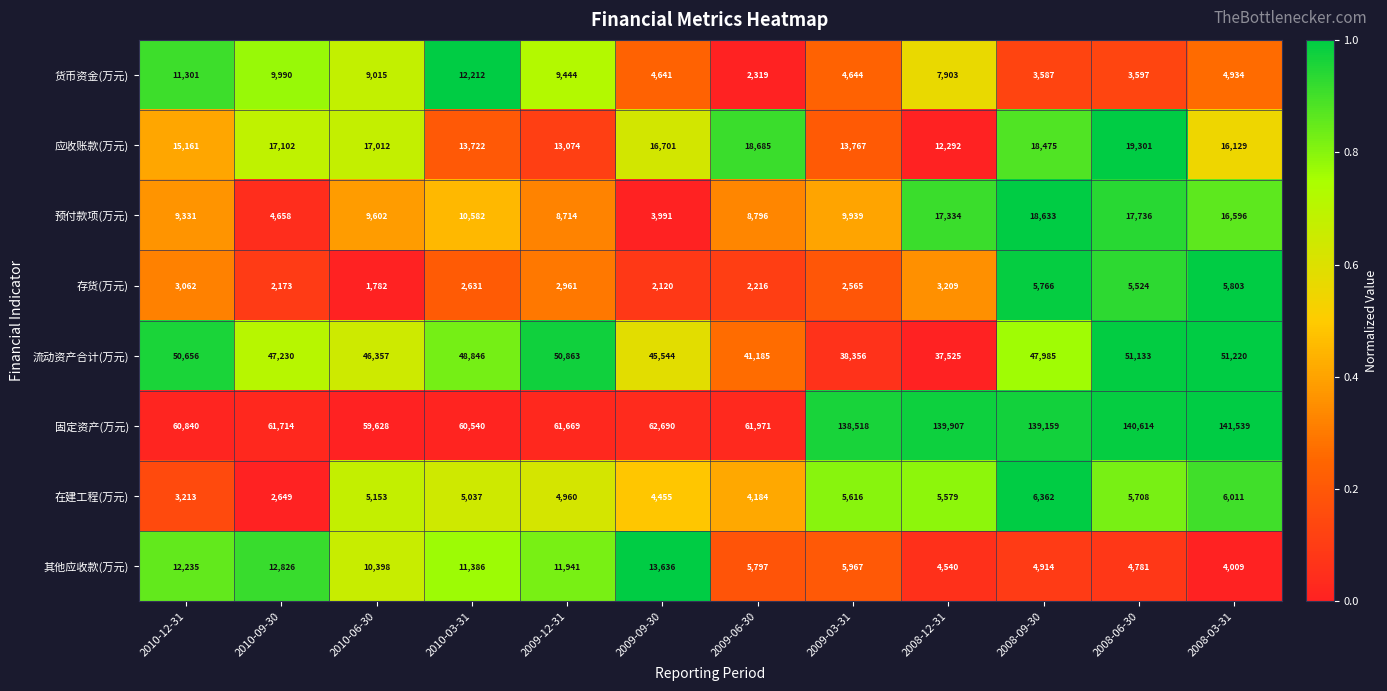

At which category is the sum across all series the highest?

2008-06-30